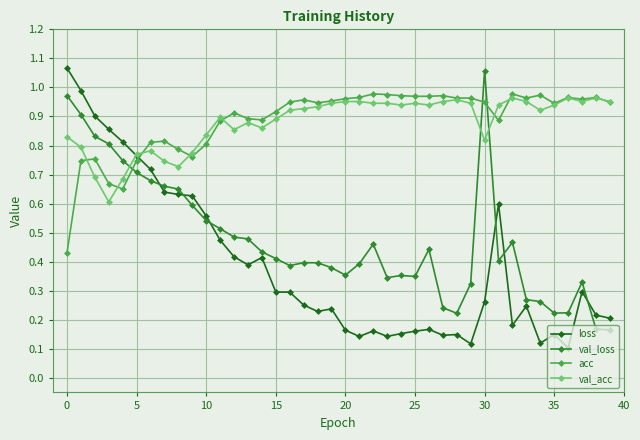

Which series has the widest spread of values?

loss